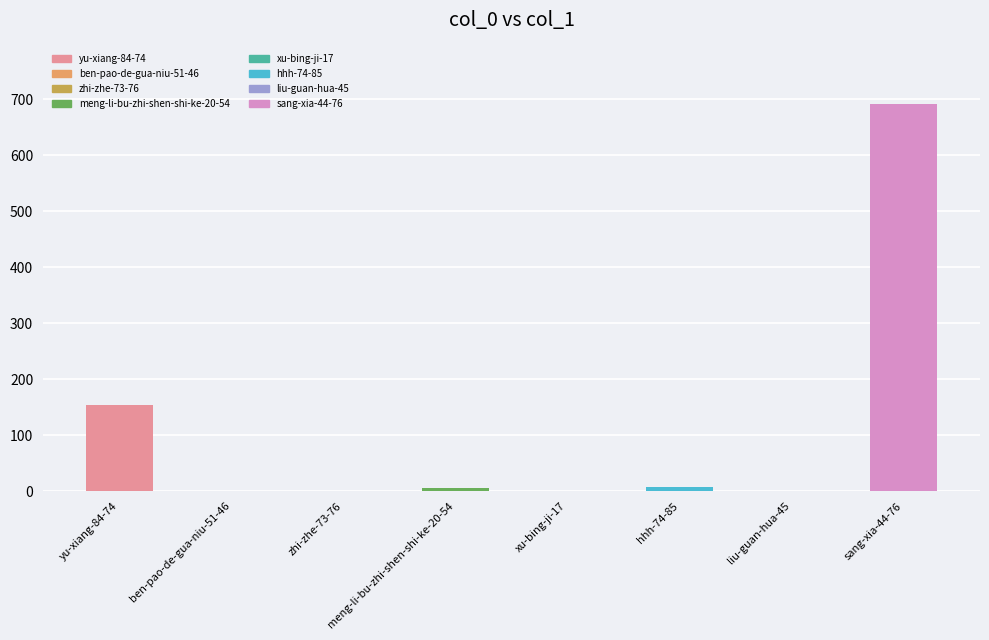

What is the sum of the values at liu-guan-hua-45 and meng-li-bu-zhi-shen-shi-ke-20-54?

5